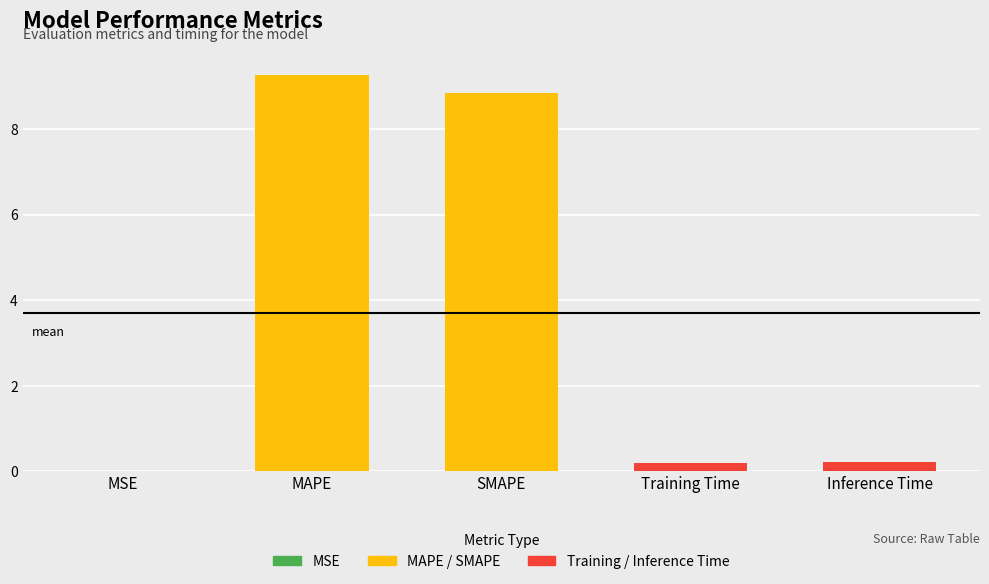

What is the greatest value displayed?

9.3